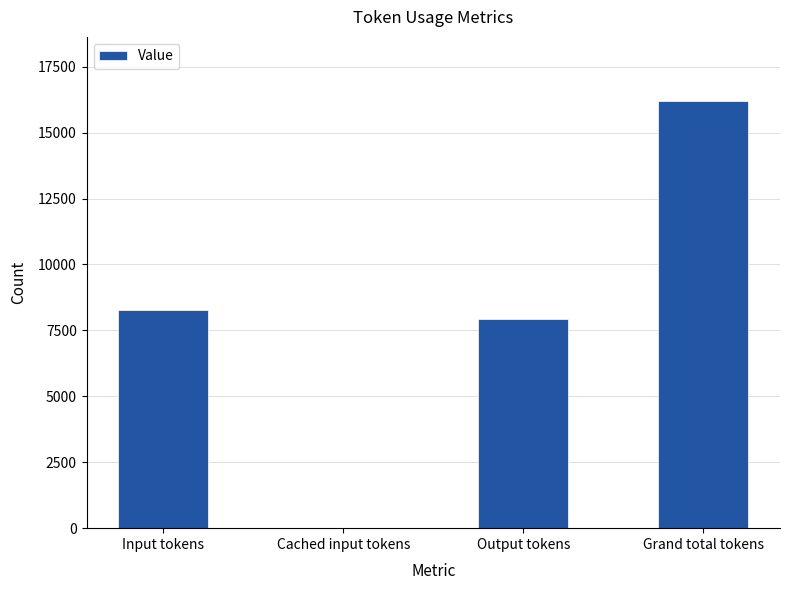

At which category does the chart reach its peak across all series?

Grand total tokens